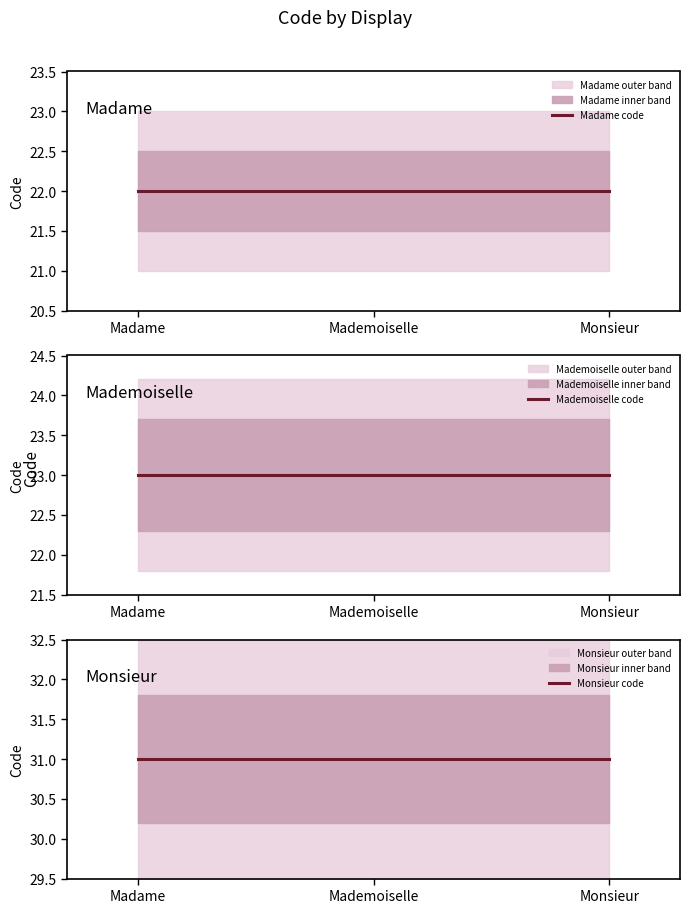

Rank the series at Madame from highest to lowest value.

Monsieur code, Mademoiselle code, Madame code